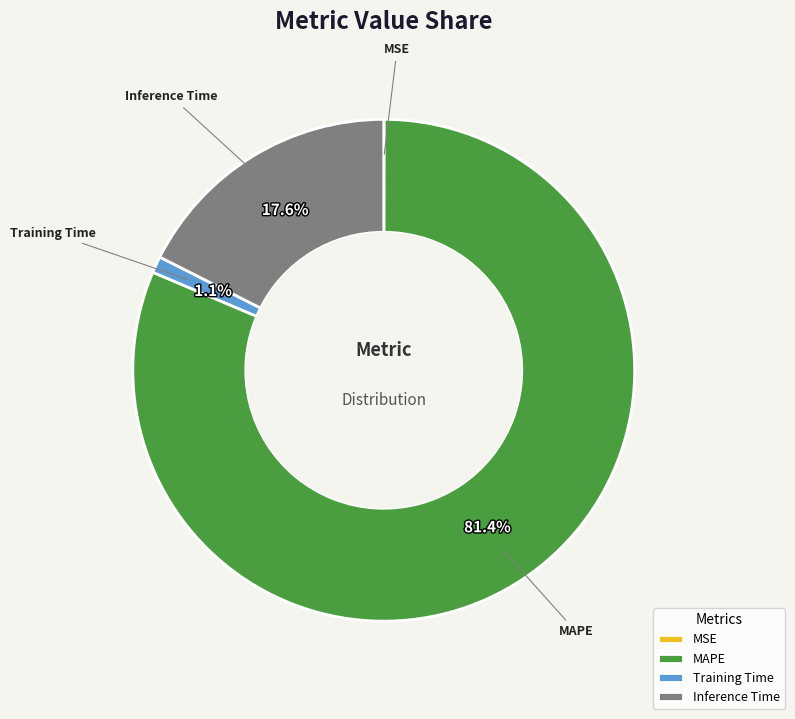

Which slice is the largest?

MAPE